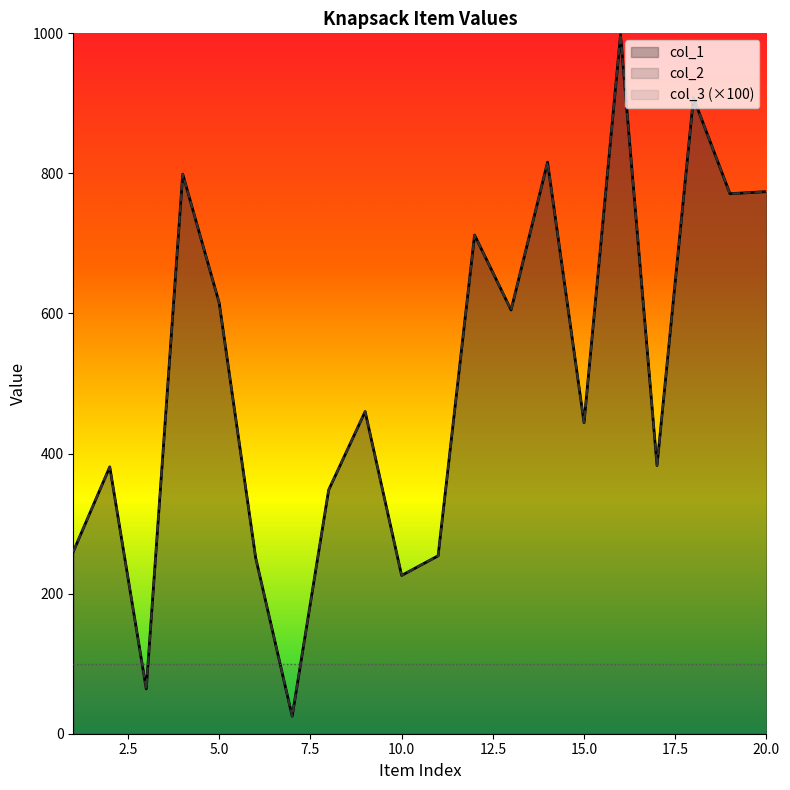

What is the difference between the col_1 values at 5 and 18?

293